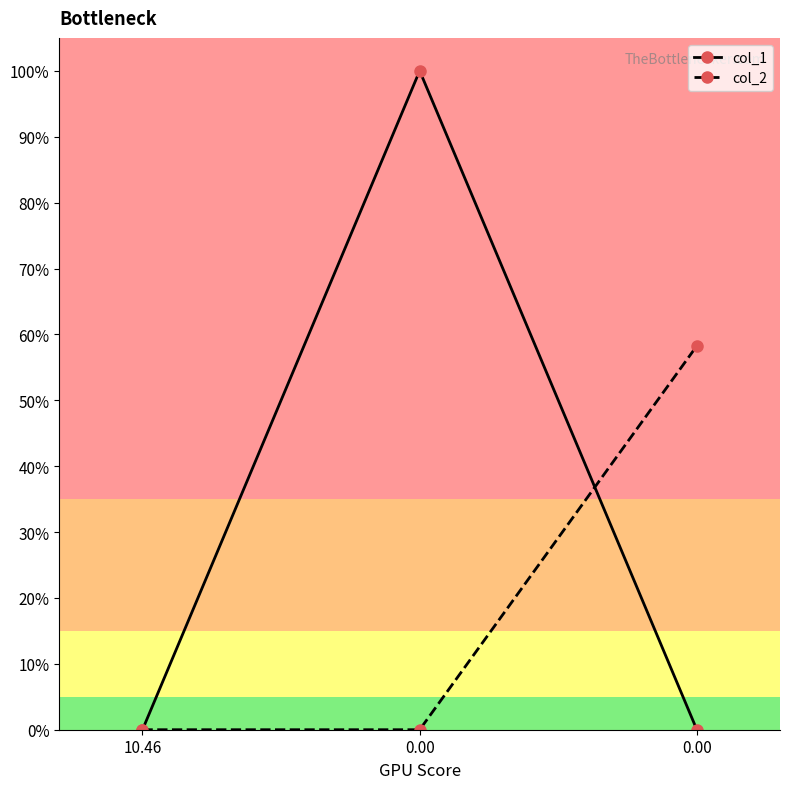

Is the value of col_2 at 0.00 greater than the value of col_1 at 0.00?

No